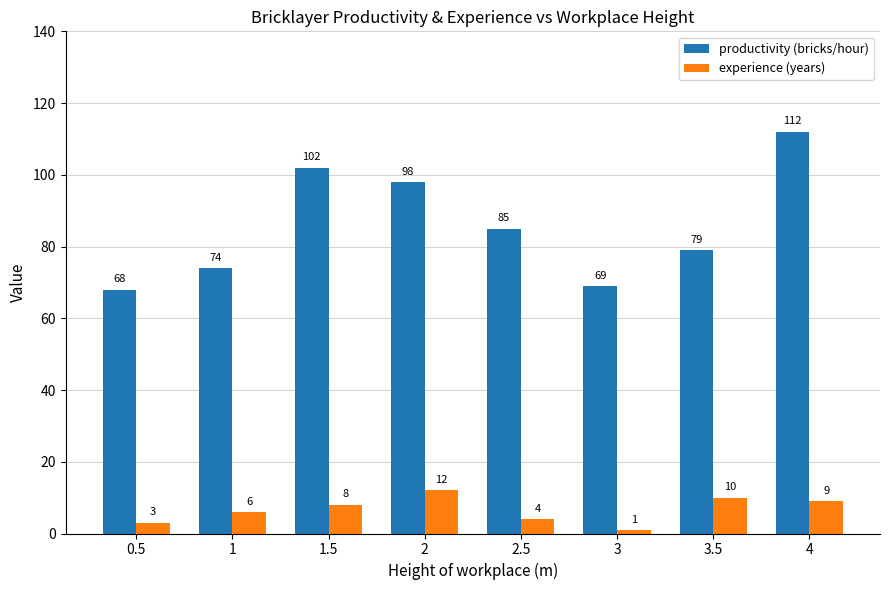

What is the value of the experience (years) bar at the 6th from the left?

1